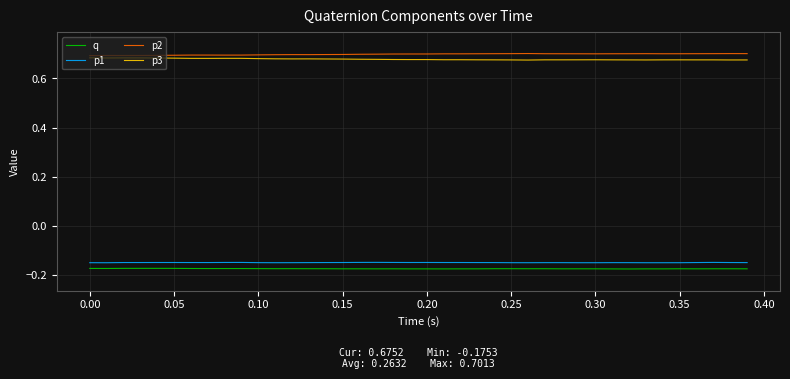

True or false: p1 and p3 cross at least once.

False